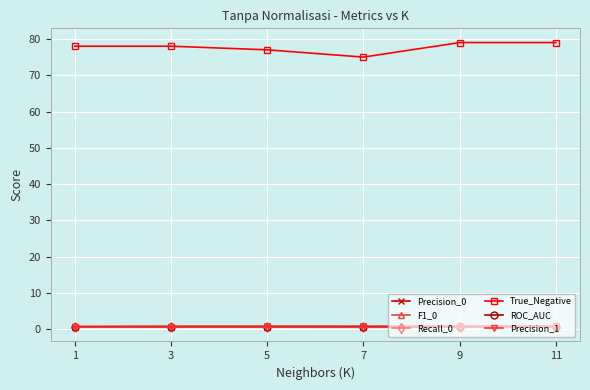

What is the sum of the True_Negative values at 11 and 1?

157.0